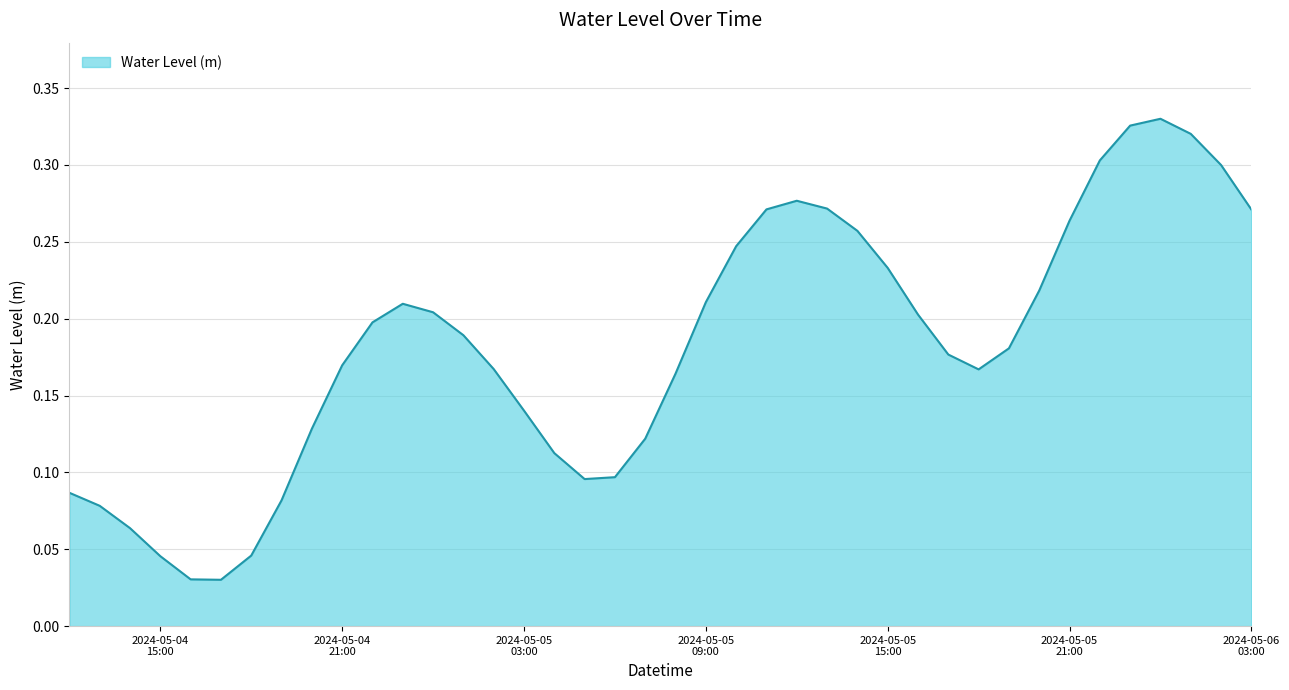

How many values are between 0 and 1?

40